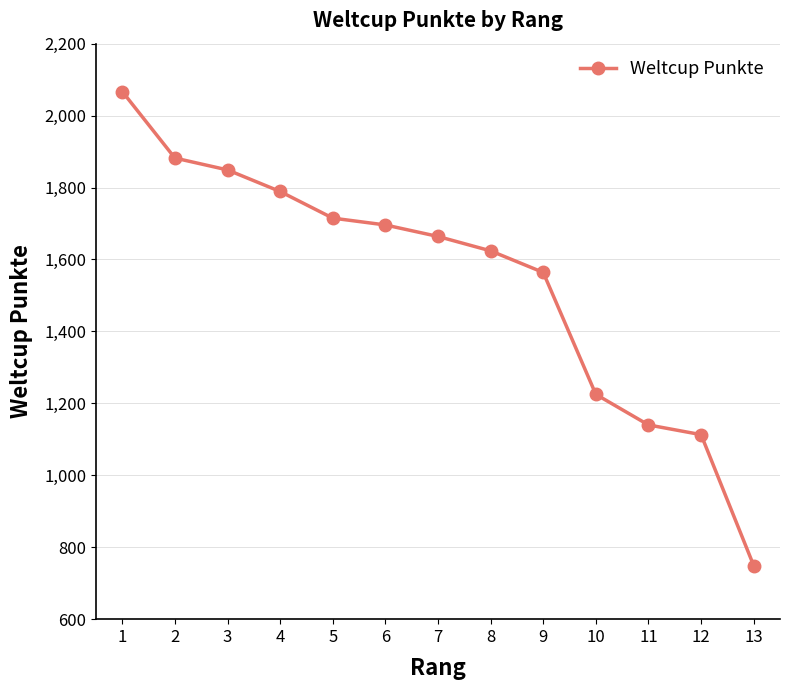

What is the average value?

1544